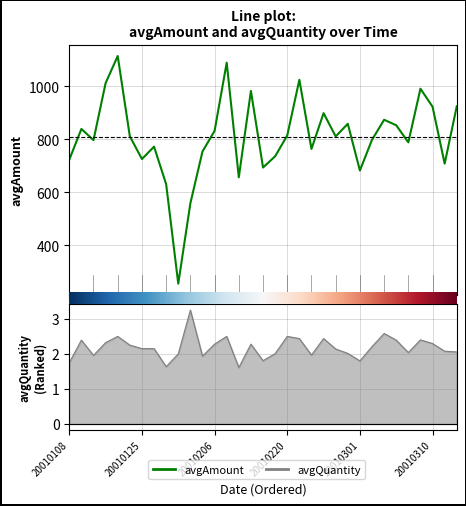

Between 20010213 and 20010313, which series saw the biggest shift?

avgAmount